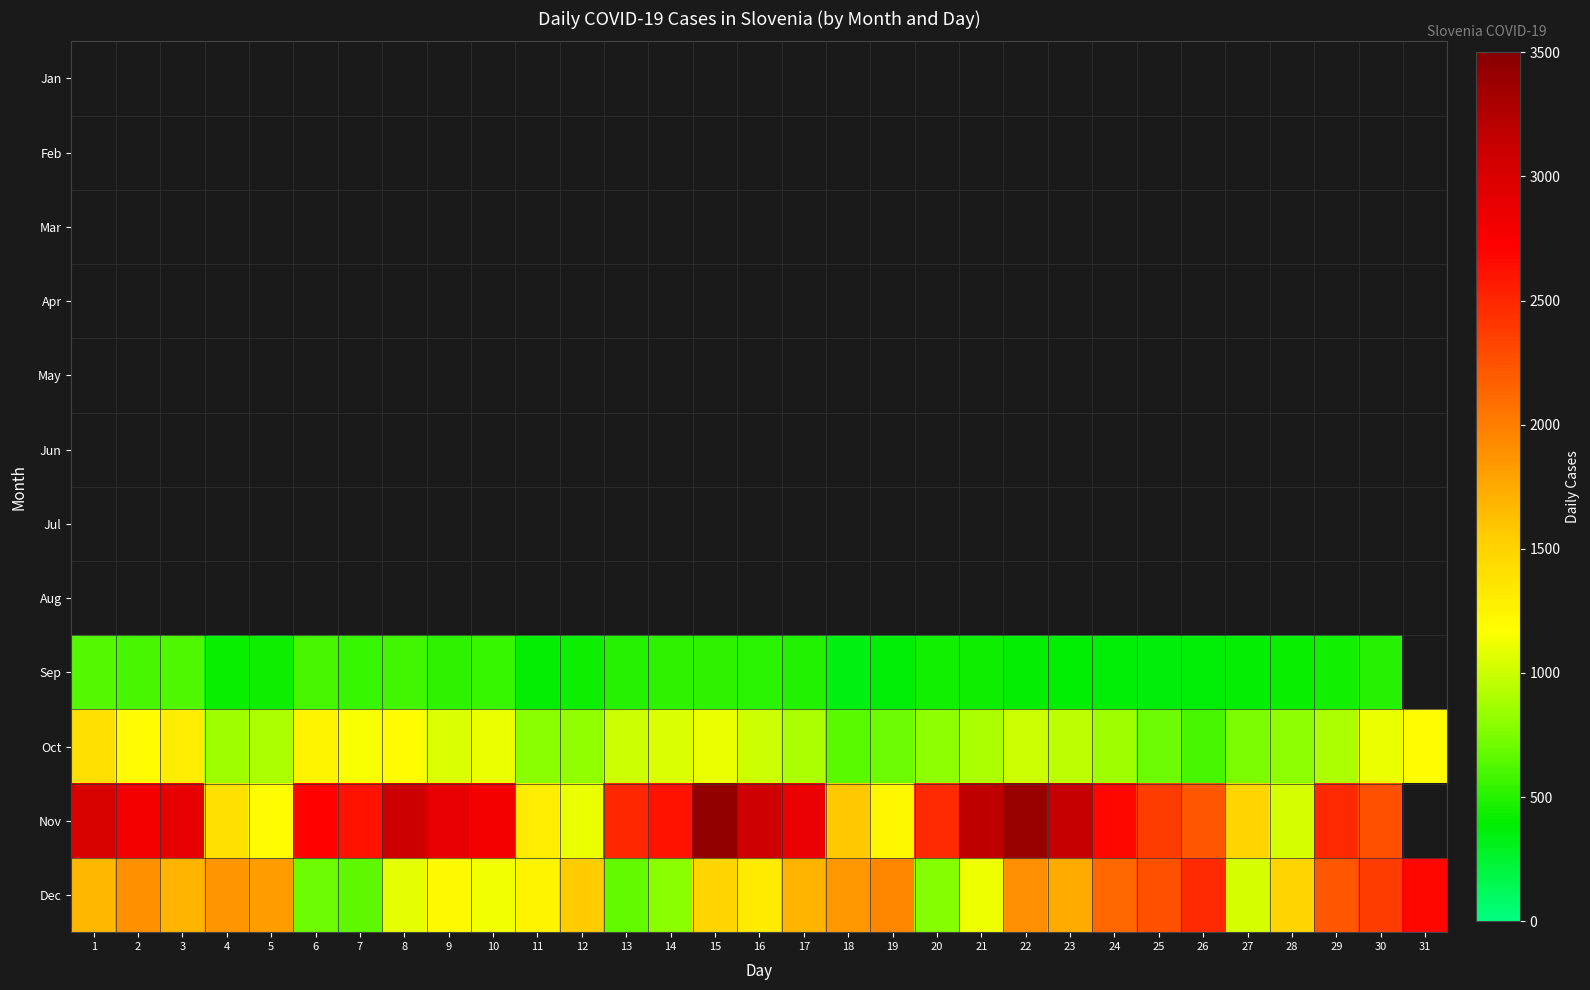

Reading left to right, list all the values displayed in this chart.

Jan: 1=0	2=0	3=0	4=0	5=0	6=0	7=0	8=0	9=0	10=0	11=0	12=0	13=0	14=0	15=0	16=0	17=0	18=0	19=0	20=0	21=0	22=0	23=0	24=0	25=0	26=0	27=0	28=0	29=0	30=0	31=0
Feb: 1=0	2=0	3=0	4=0	5=0	6=0	7=0	8=0	9=0	10=0	11=0	12=0	13=0	14=0	15=0	16=0	17=0	18=0	19=0	20=0	21=0	22=0	23=0	24=0	25=0	26=0	27=0	28=0	29=0	30=0	31=0
Mar: 1=0	2=0	3=0	4=0	5=0	6=0	7=0	8=0	9=0	10=0	11=0	12=0	13=0	14=0	15=0	16=0	17=0	18=0	19=0	20=0	21=0	22=0	23=0	24=0	25=0	26=0	27=0	28=0	29=0	30=0	31=0
Apr: 1=0	2=0	3=0	4=0	5=0	6=0	7=0	8=0	9=0	10=0	11=0	12=0	13=0	14=0	15=0	16=0	17=0	18=0	19=0	20=0	21=0	22=0	23=0	24=0	25=0	26=0	27=0	28=0	29=0	30=0	31=0
May: 1=0	2=0	3=0	4=0	5=0	6=0	7=0	8=0	9=0	10=0	11=0	12=0	13=0	14=0	15=0	16=0	17=0	18=0	19=0	20=0	21=0	22=0	23=0	24=0	25=0	26=0	27=0	28=0	29=0	30=0	31=0
Jun: 1=0	2=0	3=0	4=0	5=0	6=0	7=0	8=0	9=0	10=0	11=0	12=0	13=0	14=0	15=0	16=0	17=0	18=0	19=0	20=0	21=0	22=0	23=0	24=0	25=0	26=0	27=0	28=0	29=0	30=0	31=0
Jul: 1=0	2=0	3=0	4=0	5=0	6=0	7=0	8=0	9=0	10=0	11=0	12=0	13=0	14=0	15=0	16=0	17=0	18=0	19=0	20=0	21=0	22=0	23=0	24=0	25=0	26=0	27=0	28=0	29=0	30=0	31=0
Aug: 1=0	2=0	3=0	4=0	5=0	6=0	7=0	8=0	9=0	10=0	11=0	12=0	13=0	14=0	15=0	16=0	17=0	18=0	19=0	20=0	21=0	22=0	23=0	24=0	25=0	26=0	27=0	28=0	29=0	30=0	31=0
Sep: 1=640	2=600	3=620	4=420	5=430	6=600	7=560	8=580	9=520	10=550	11=410	12=430	13=500	14=520	15=530	16=510	17=480	18=350	19=380	20=440	21=430	22=410	23=390	24=370	25=360	26=380	27=400	28=420	29=450	30=500	31=0
Oct: 1=1400	2=1200	3=1300	4=850	5=900	6=1250	7=1150	8=1200	9=1050	10=1100	11=780	12=820	13=1000	14=1050	15=1100	16=1000	17=900	18=650	19=700	20=800	21=900	22=1000	23=950	24=850	25=700	26=600	27=750	28=800	29=900	30=1100	31=1200
Nov: 1=3000	2=2800	3=2900	4=1400	5=1200	6=2700	7=2600	8=3100	9=2900	10=2800	11=1300	12=1100	13=2500	14=2600	15=3420	16=3079	17=2868	18=1576	19=1222	20=2488	21=3179	22=3400	23=3143	24=2670	25=2367	26=2227	27=1481	28=1039	29=2484	30=2258	31=0
Dec: 1=1668	2=1898	3=1691	4=1871	5=1819	6=701	7=666	8=1091	9=1207	10=1124	11=1255	12=1558	13=677	14=786	15=1480	16=1324	17=1688	18=1852	19=1955	20=775	21=1116	22=1908	23=1739	24=2128	25=2258	26=2484	27=1039	28=1481	29=2227	30=2367	31=2670